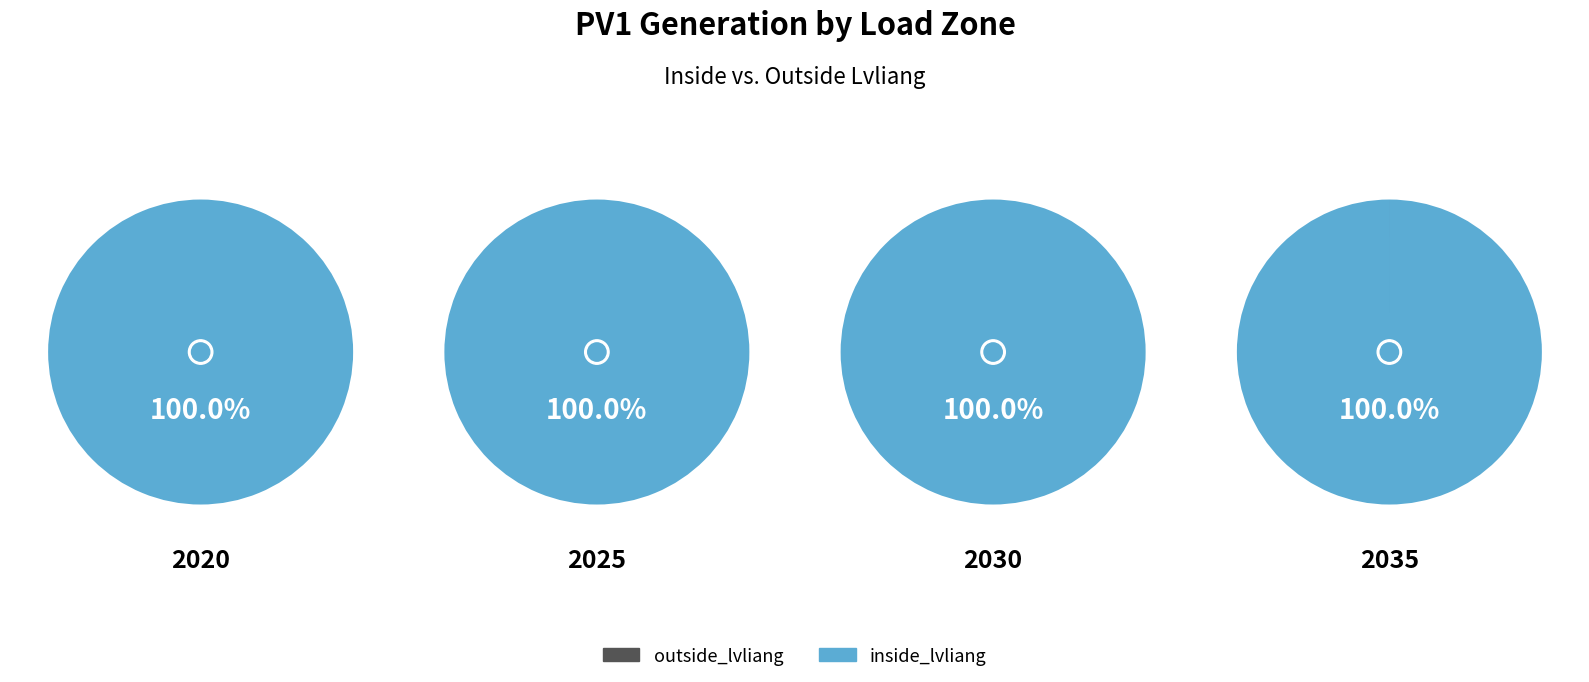

What is the spread (max minus min) of values at 2025?

231.1